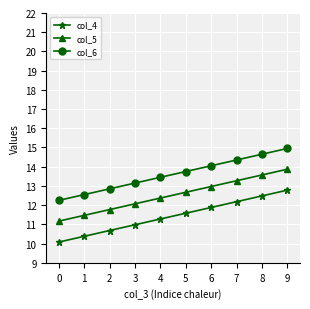

What is the total value across all series at 8?

40.7